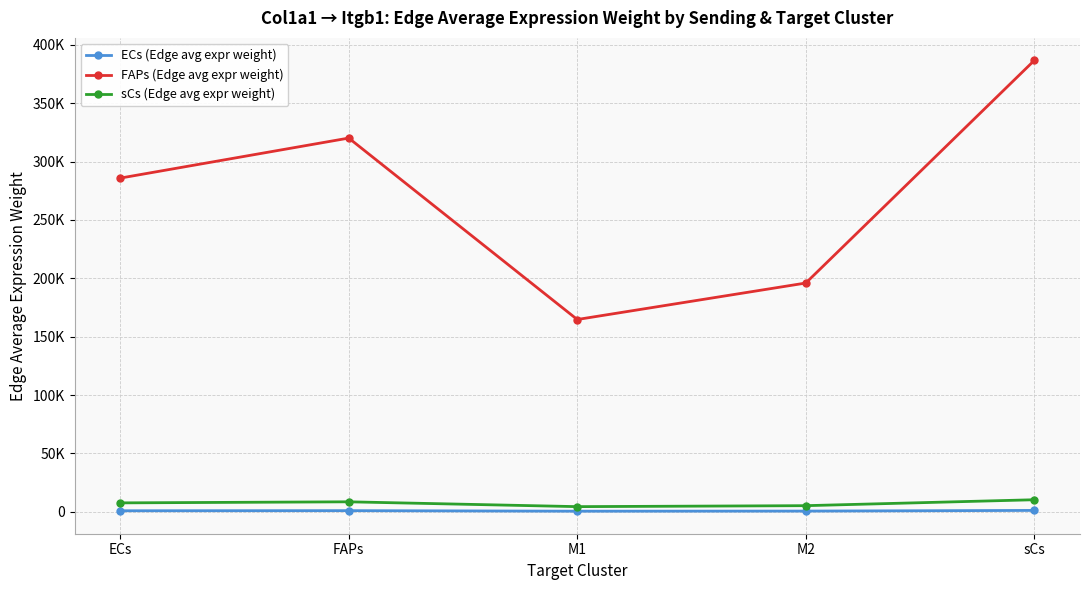

Does the chart display data point markers on the line(s)?

Yes